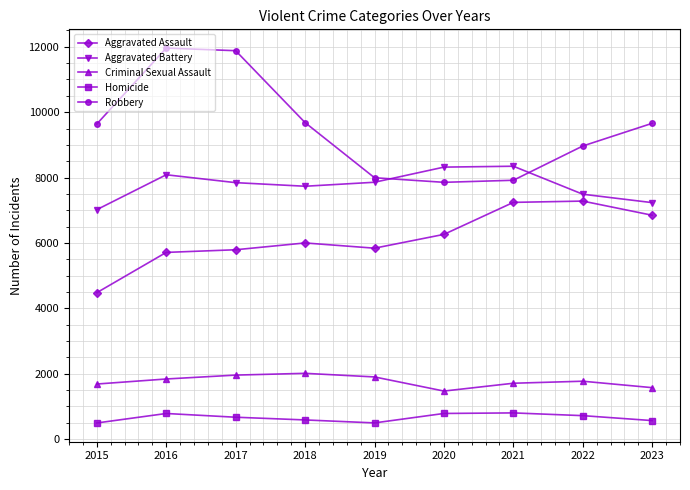

Which series changed the most between 2015 and 2016?

Robbery